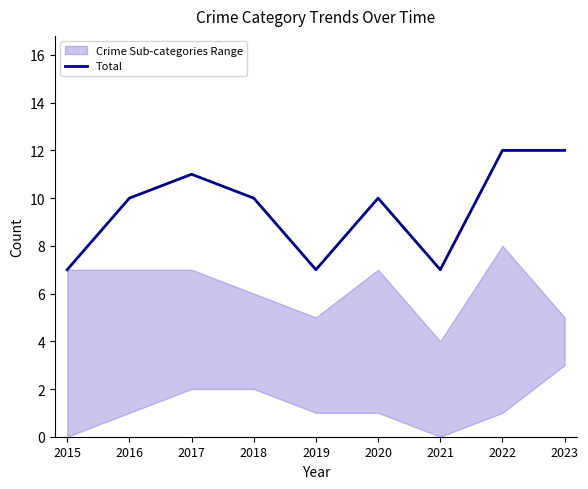

What is the value of the 6th point from the left?

10